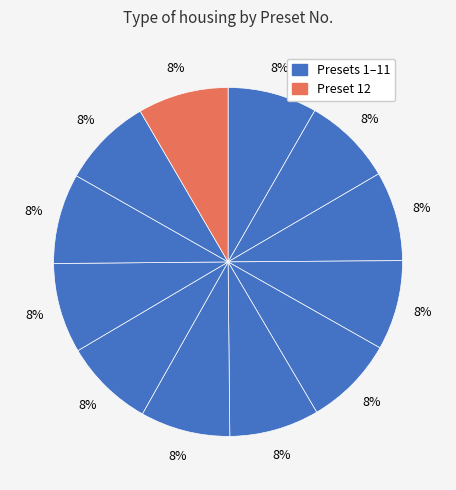

Count the number of slices in the pie.

12